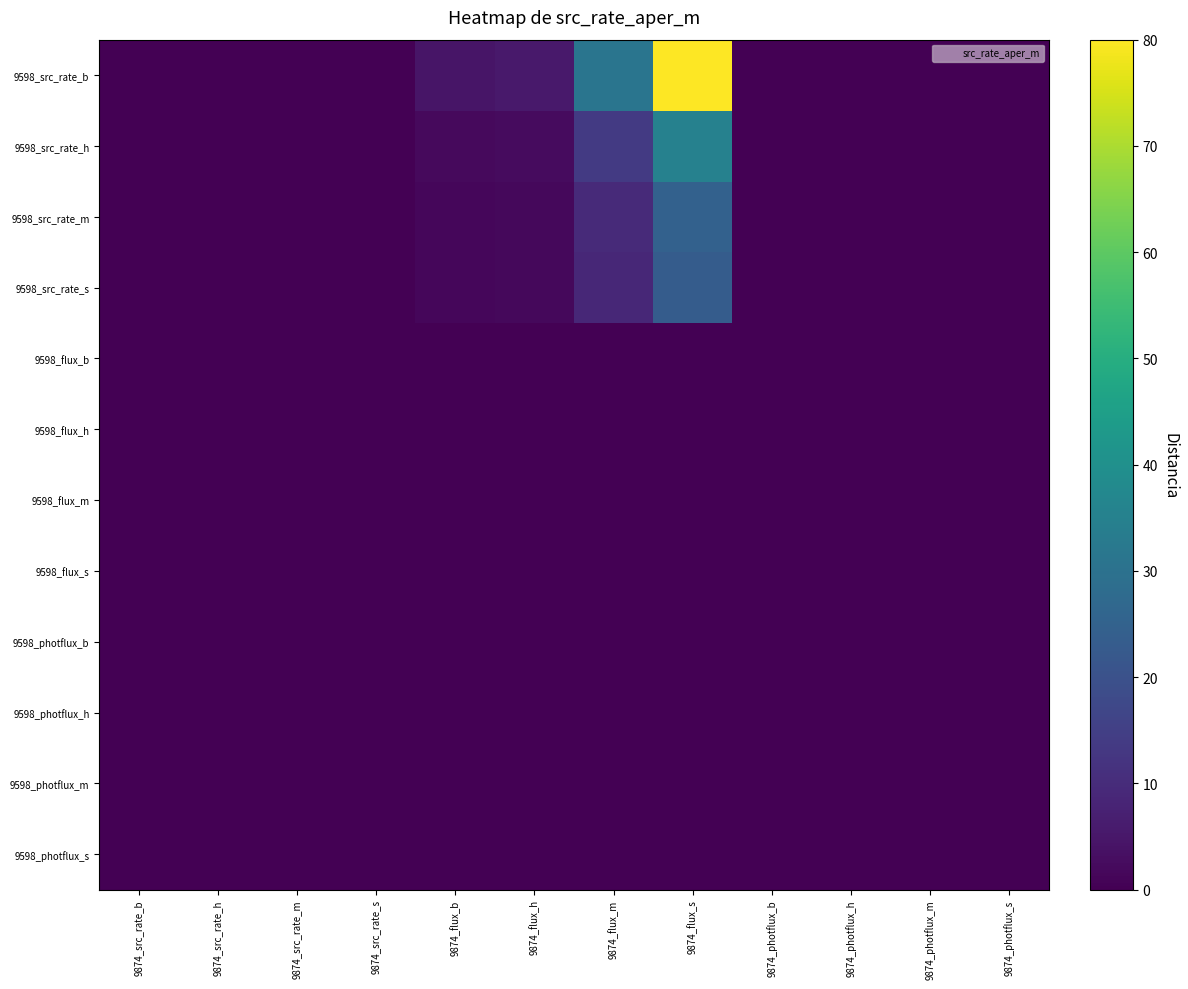

At which category does the chart reach its peak across all series?

9874_flux_s